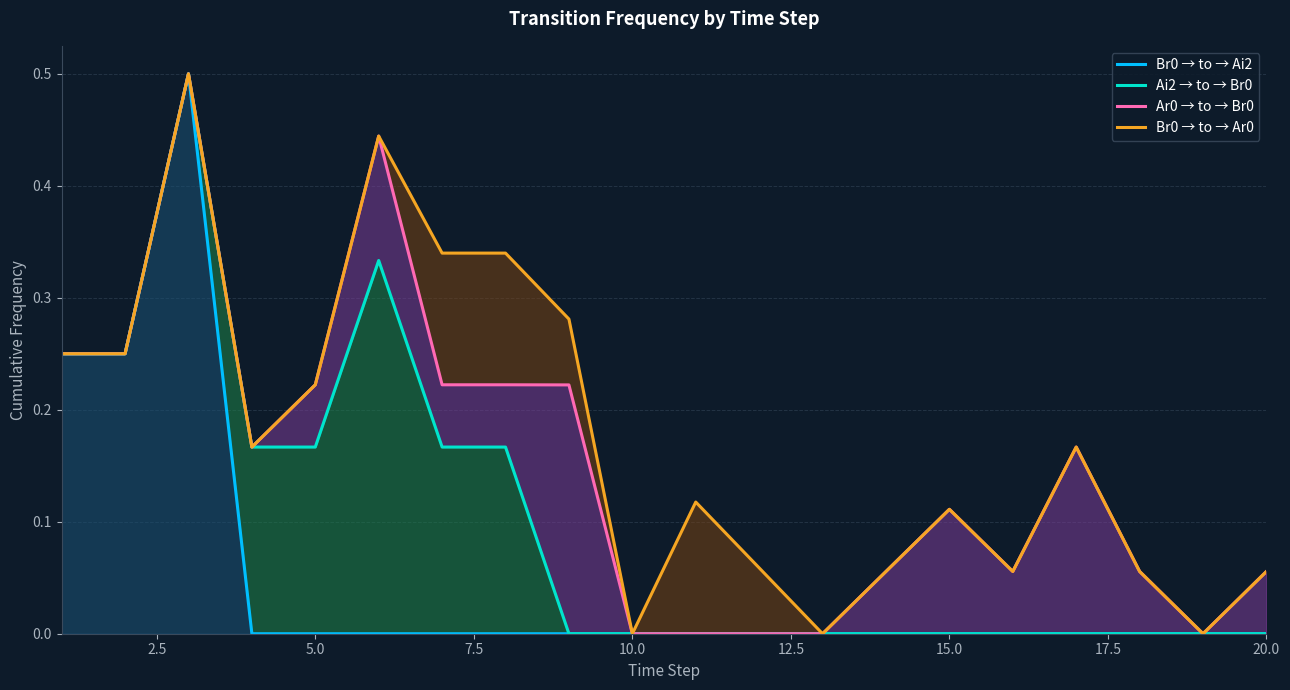

The Ar0 → to → Br0 series shows 0.3 at 20.0. True or false?

False